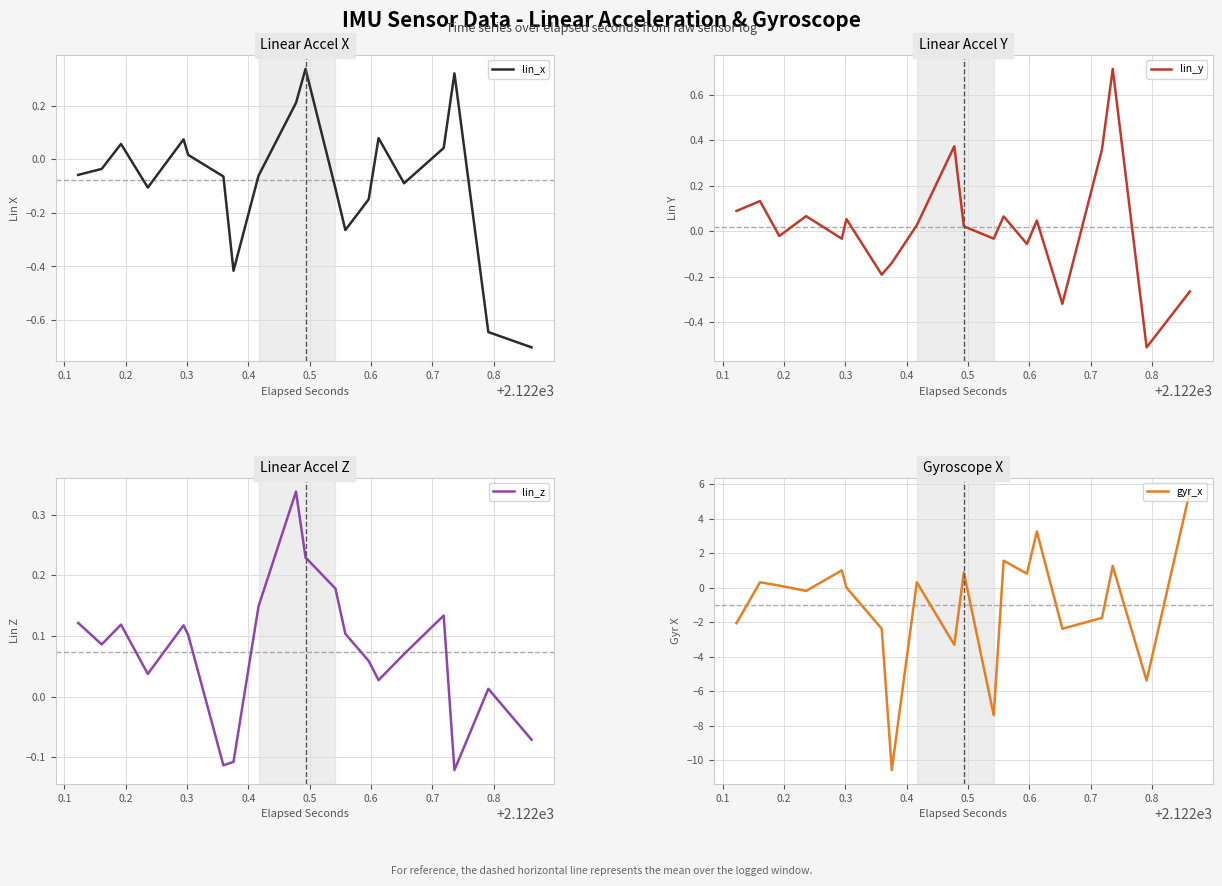

How many lines are shown in the chart?

4